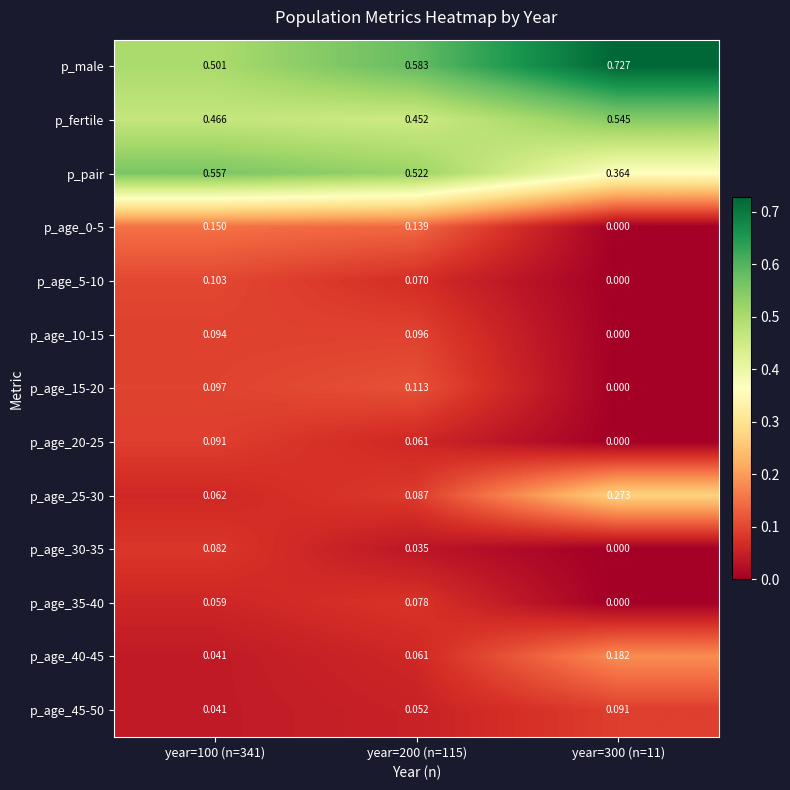

Which series has the largest range (max minus min)?

p_male